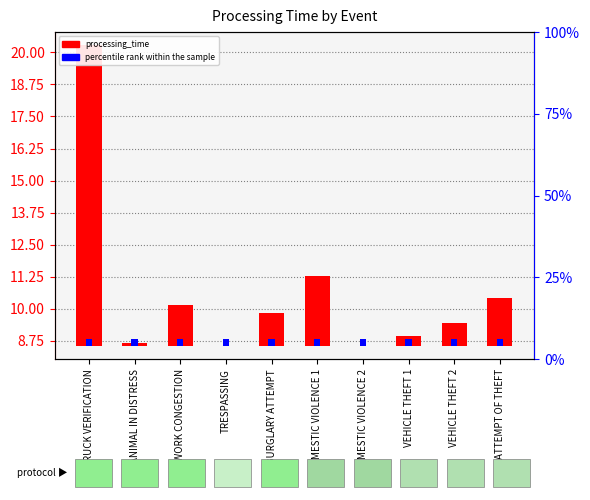

At which label does processing_time reach its peak?

TRUCK VERIFICATION